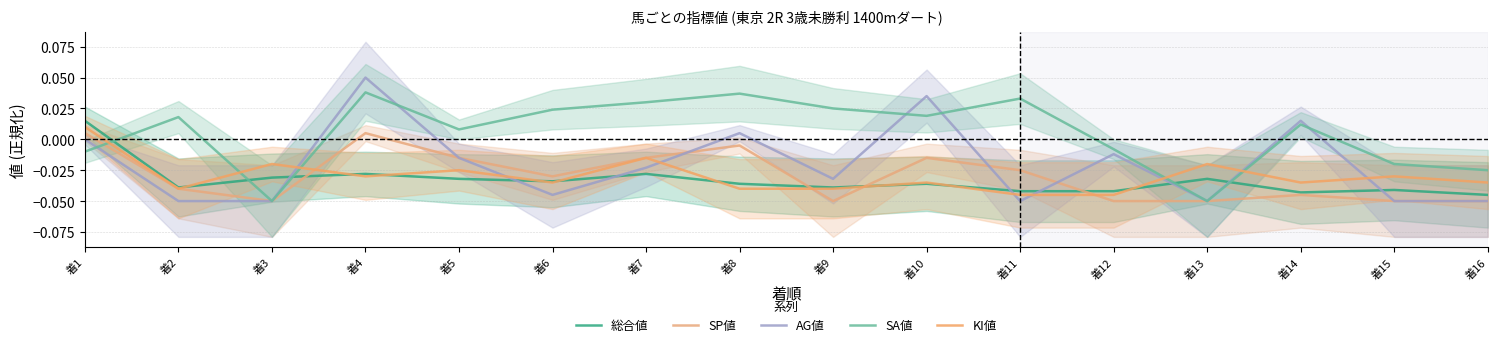

Which series has the widest spread of values?

AG値